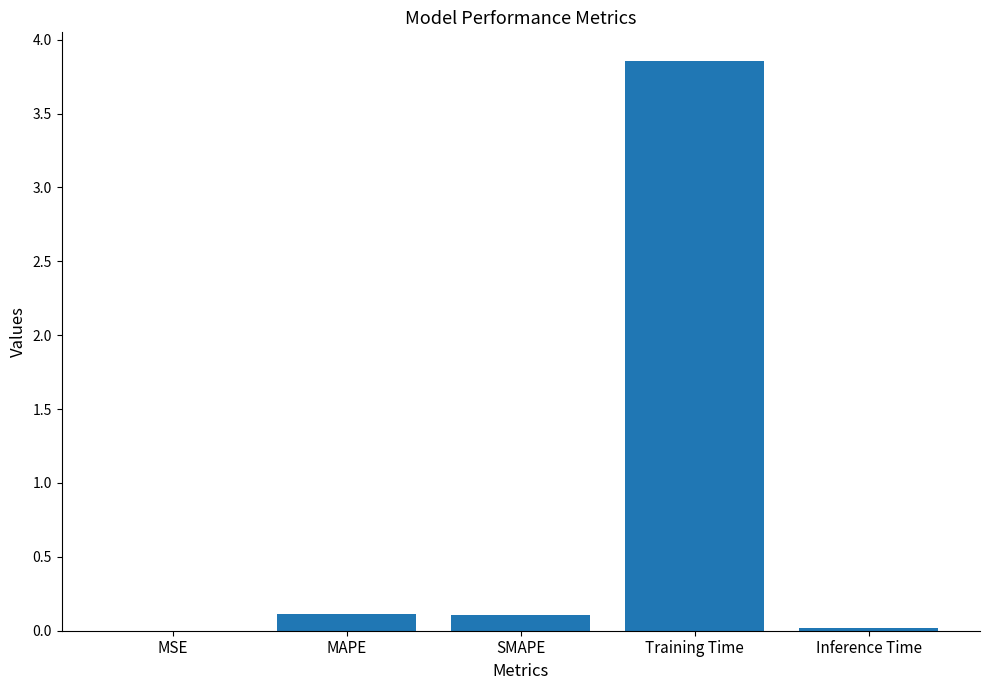

Which category has the highest value across all series?

Training Time